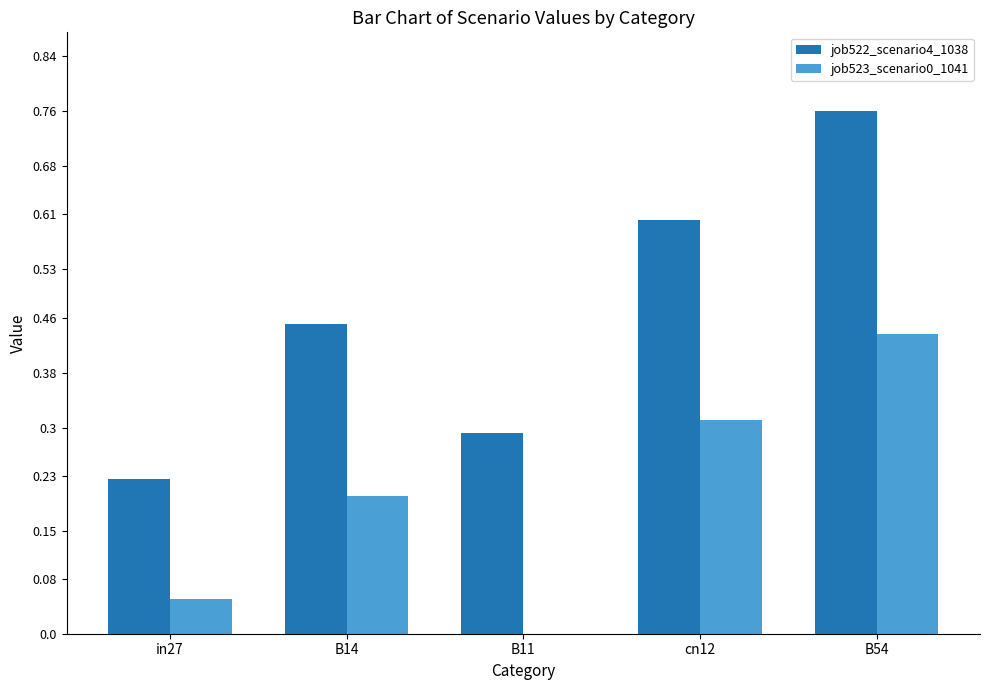

At which category is the sum across all series the highest?

B54